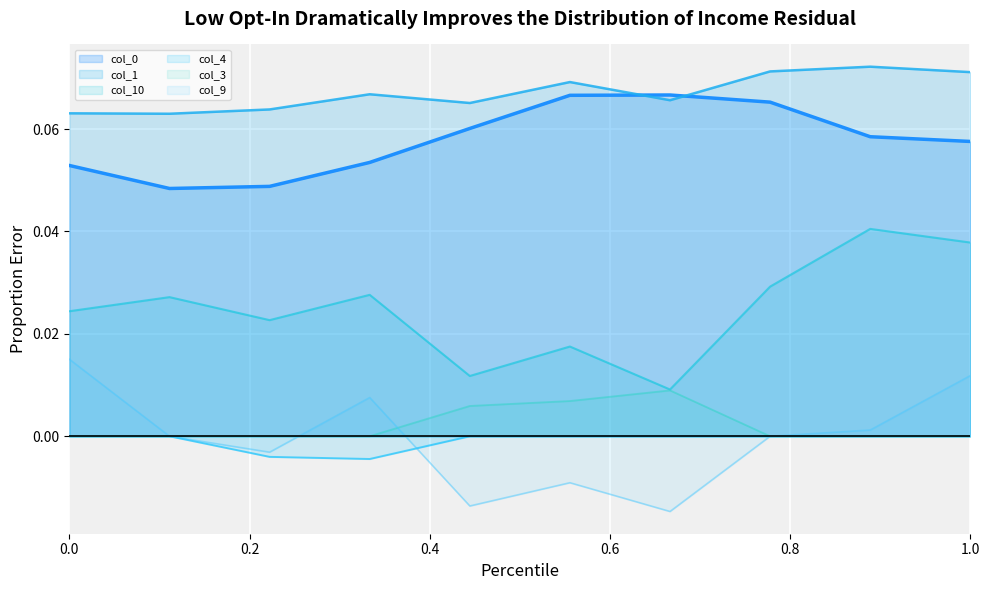

How many lines are shown in the chart?

6